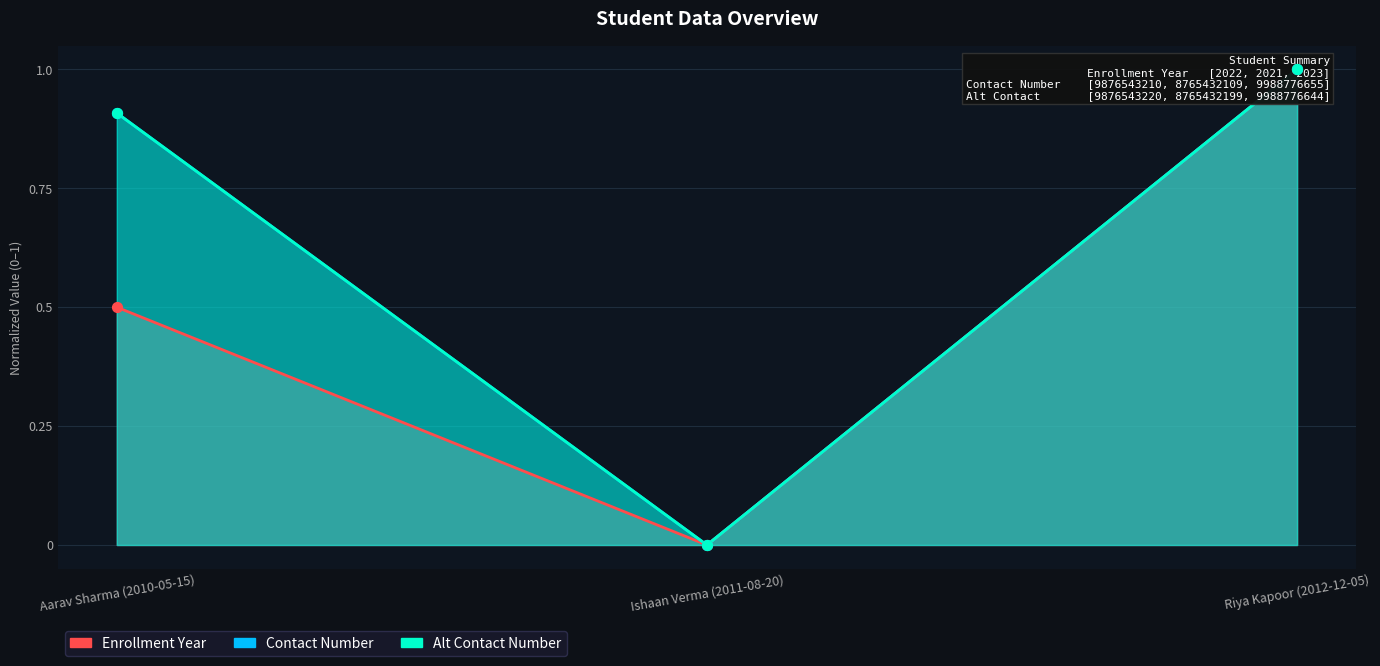

Which series contains the highest Y value?

Enrollment Year